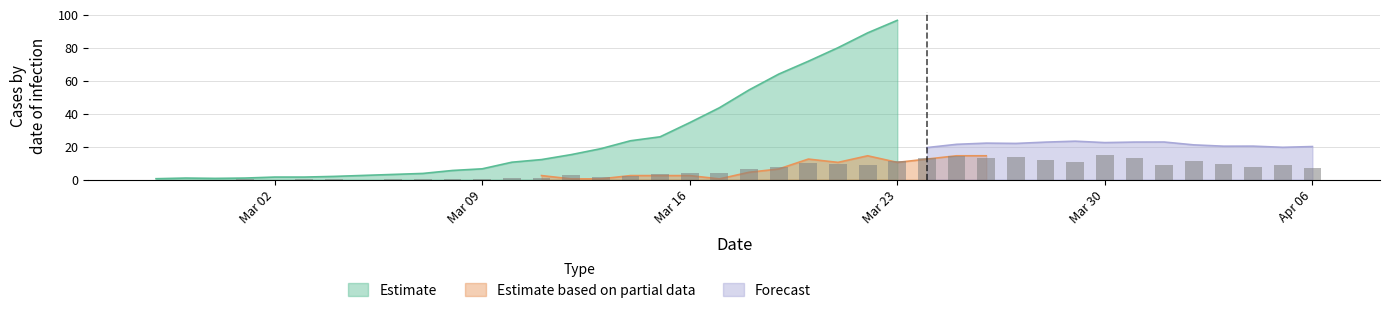

What is the highest value of the Estimate series?

96.6